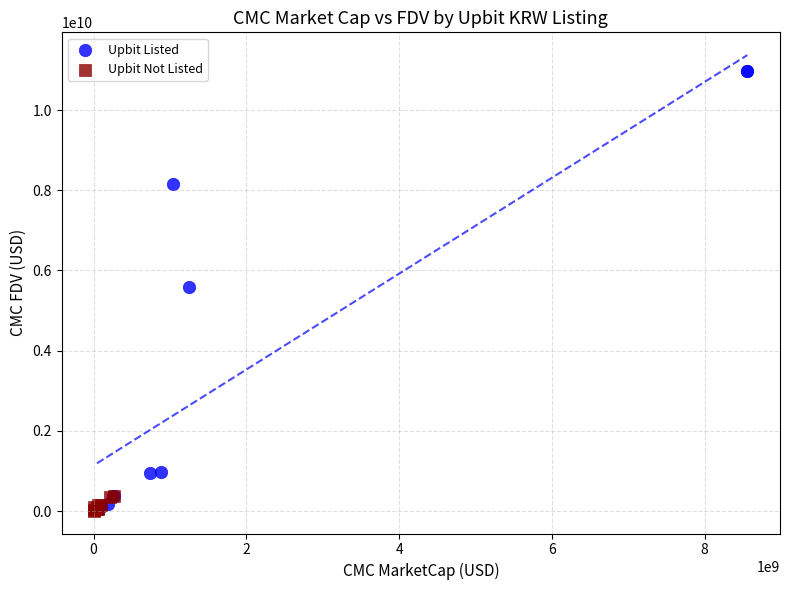

Which series reaches the maximum Y coordinate?

Upbit Listed